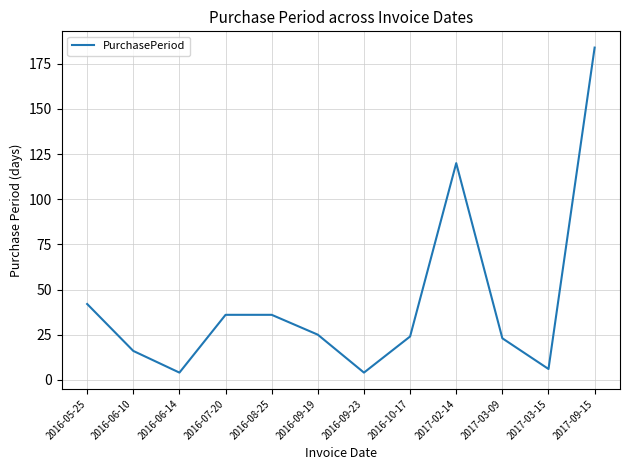

What is the maximum value shown in the chart?

184